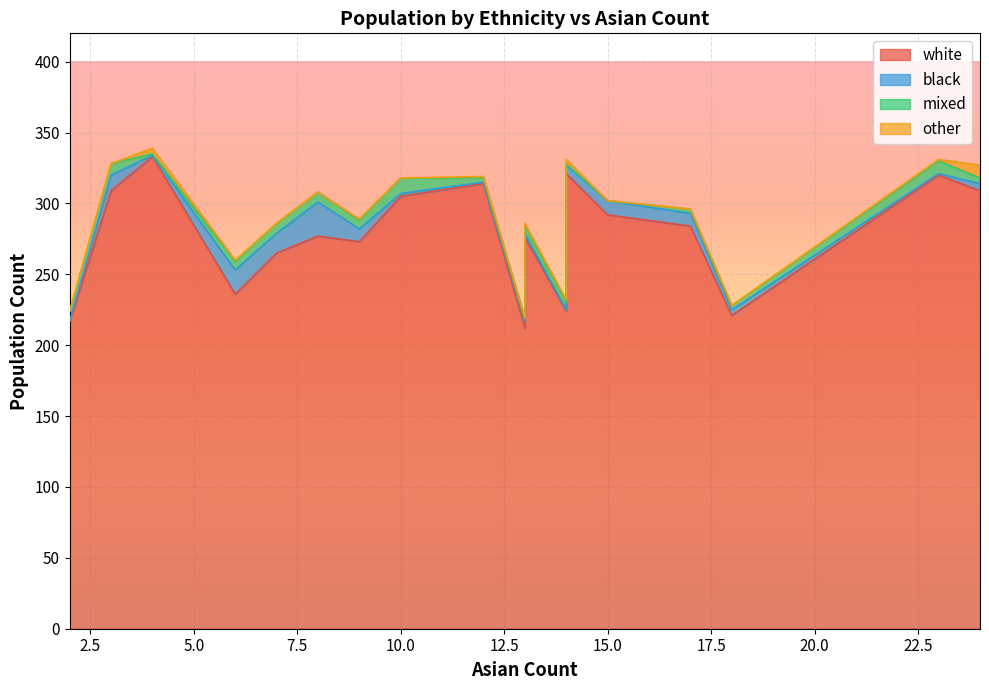

What are all the series names shown in the legend?

white, black, mixed, other